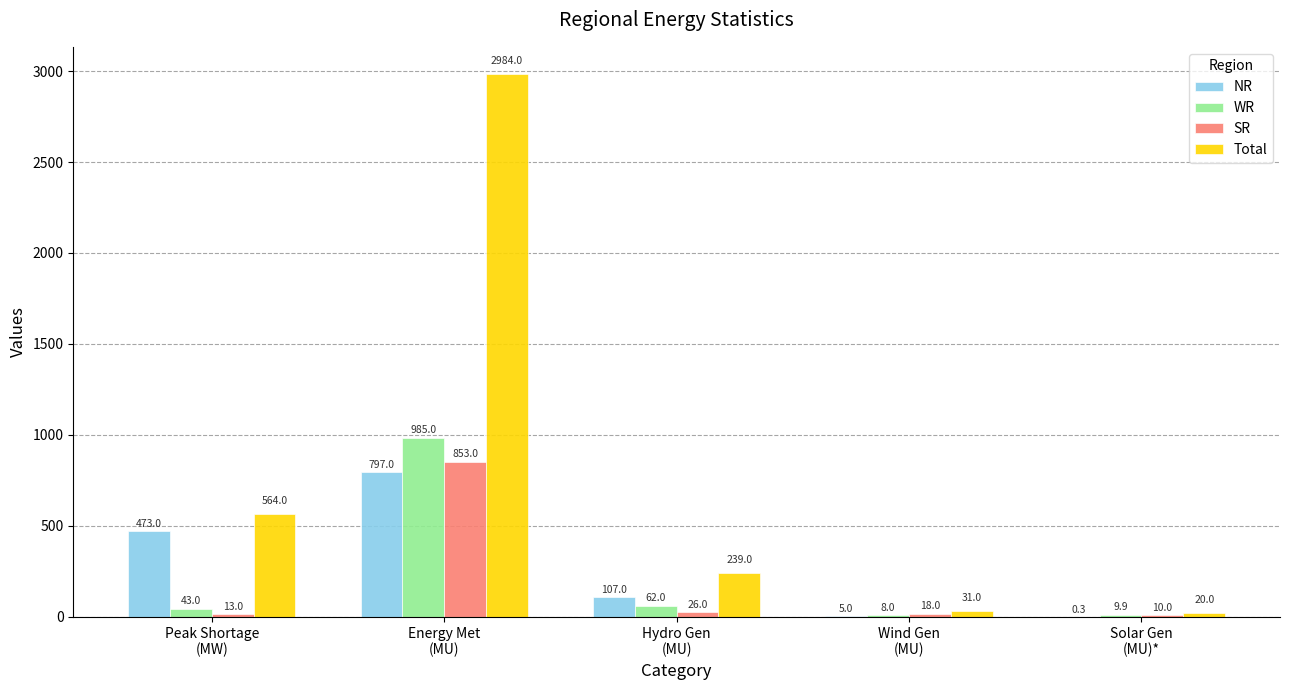

What is the total value across all series at Solar Gen
(MU)*?

40.2